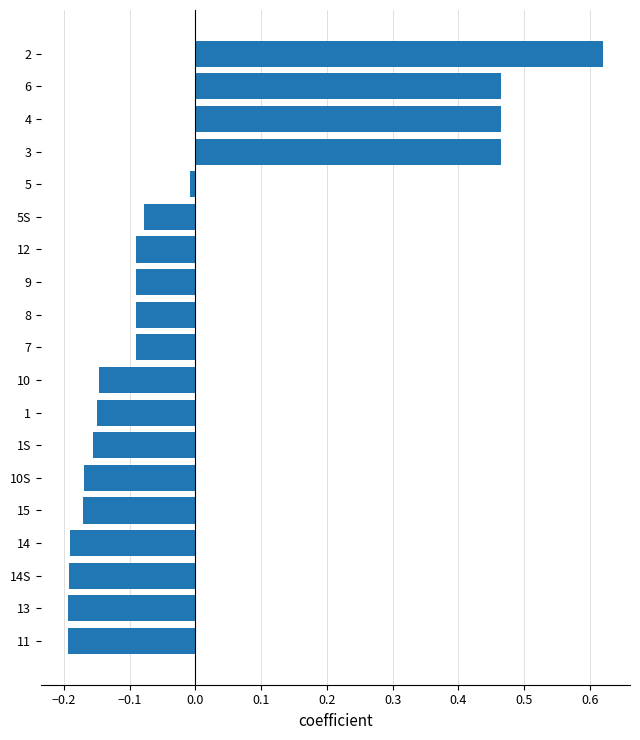

True or false: the data shows -0.0 at 9.

False